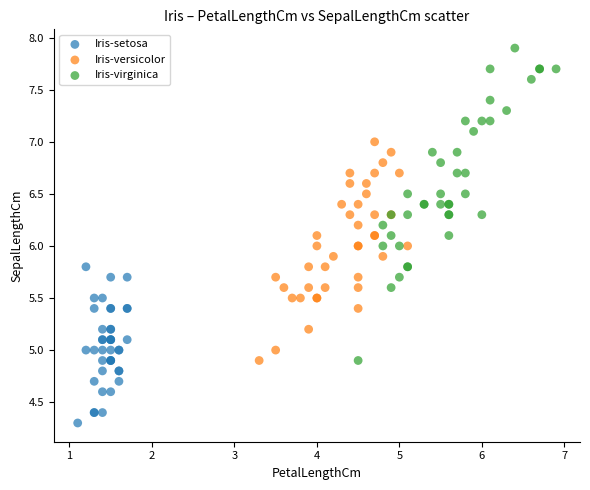

Which series contains the lowest Y value?

Iris-setosa